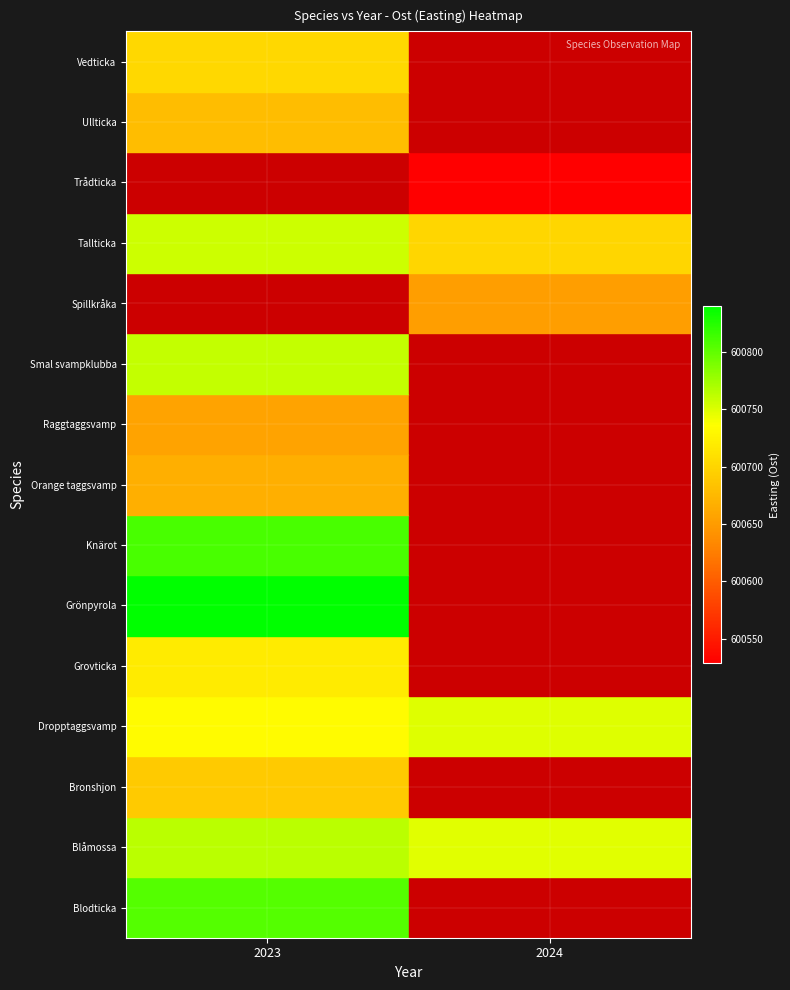

What is the greatest value displayed?

600839.9